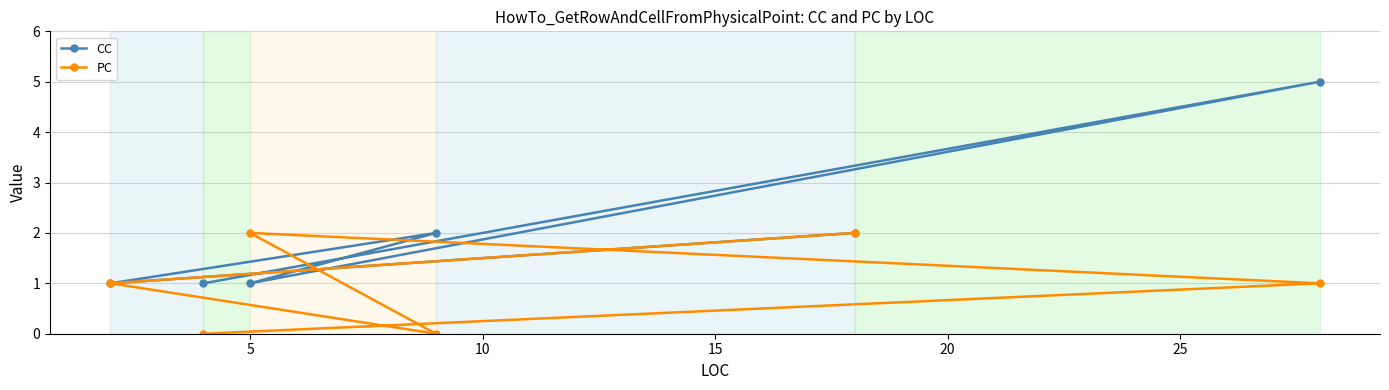

List the series in order of their peak value, lowest first.

PC, CC